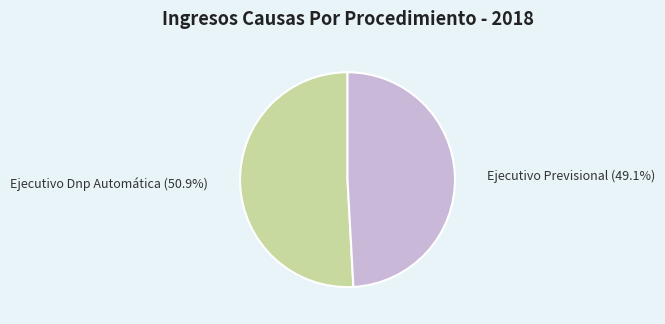

What is the largest slice in the pie chart?

Ejecutivo Dnp Automática